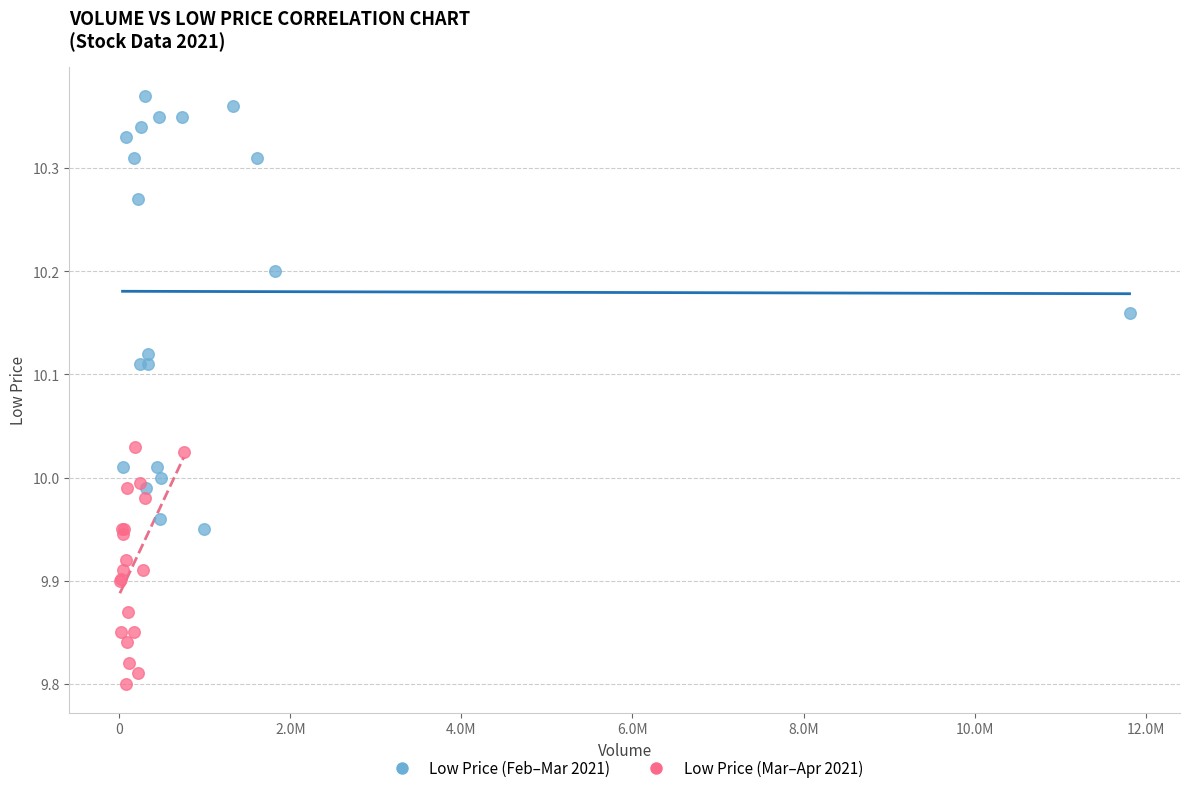

Which series has the largest Y range (max minus min)?

Low Price (Feb–Mar 2021)